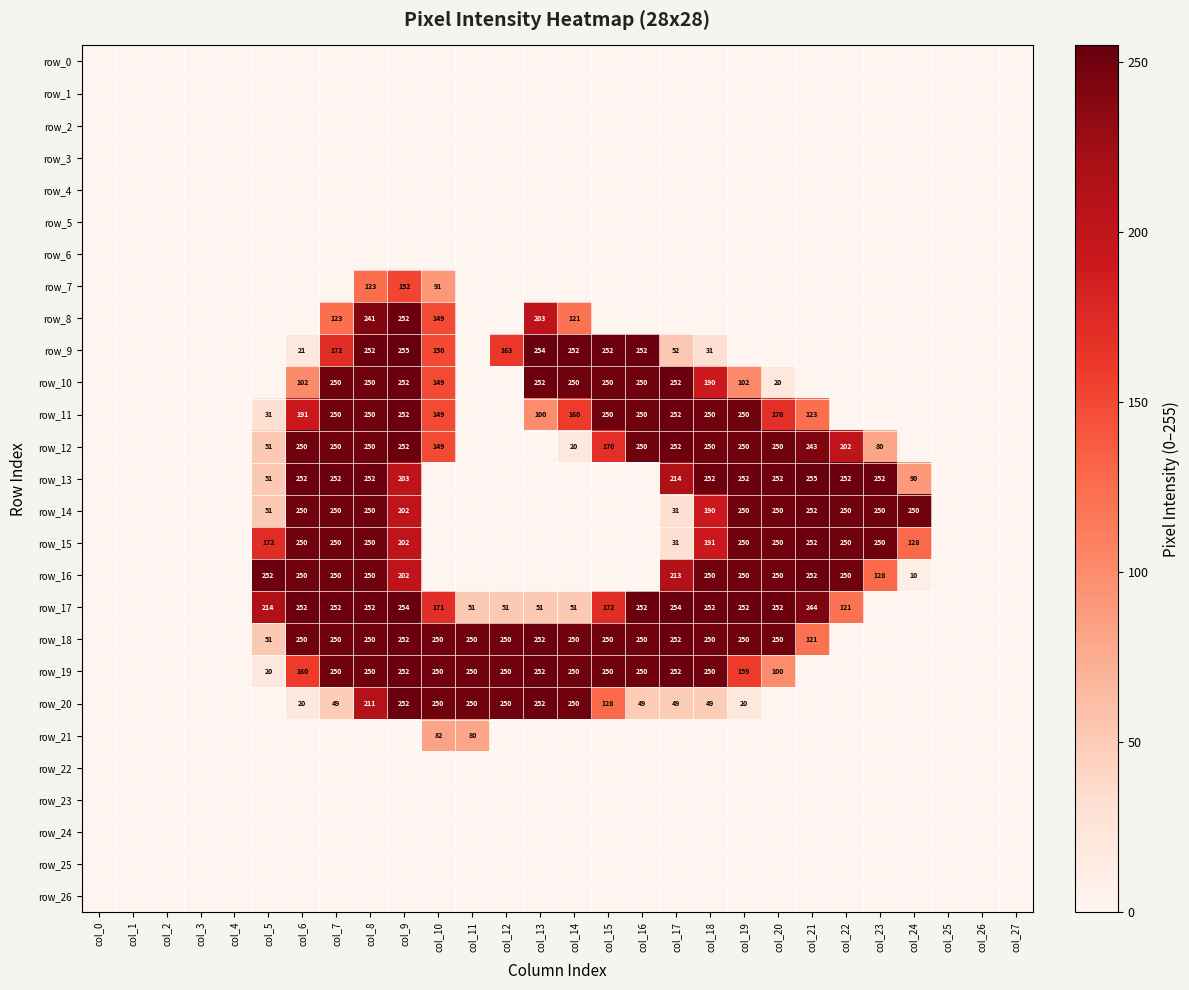

How many values in row_13 are above zero?

13